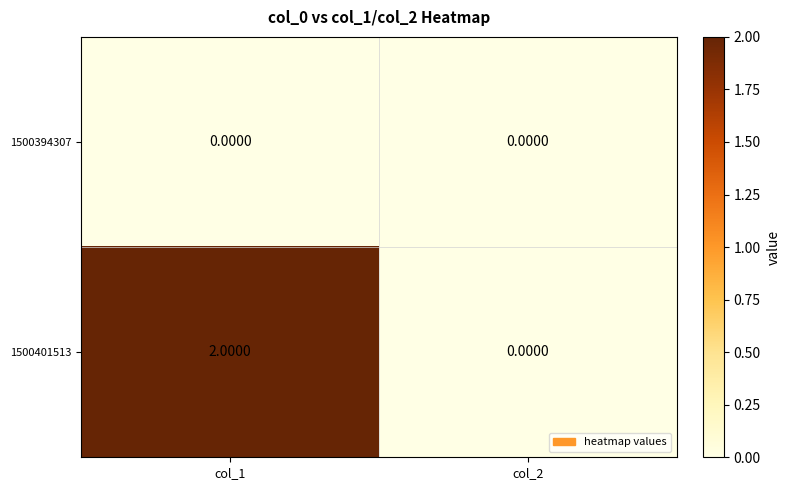

How many series are shown in this chart?

2